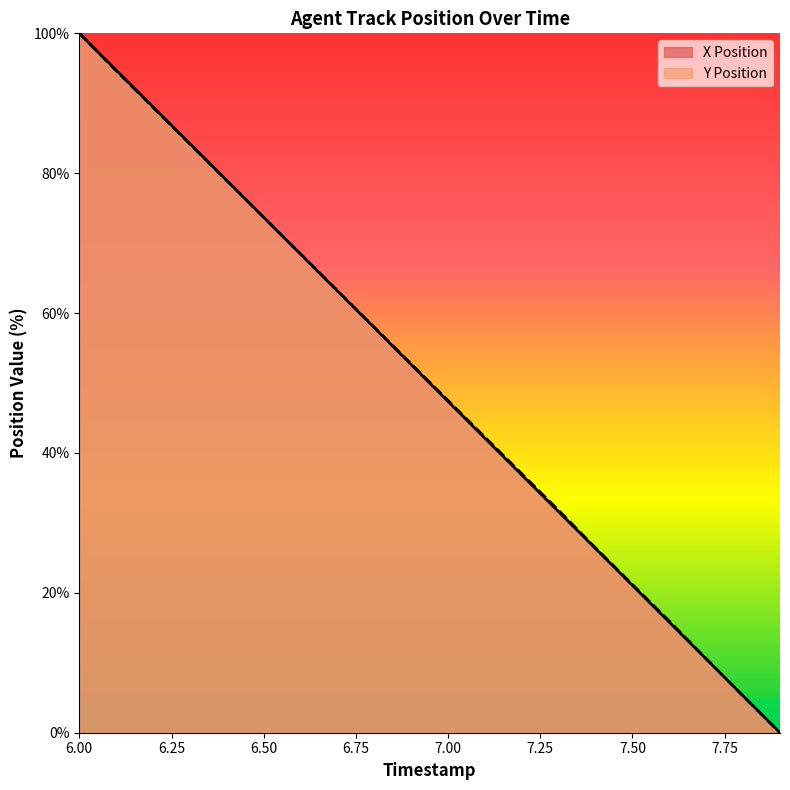

Which series has the widest spread of values?

X Position